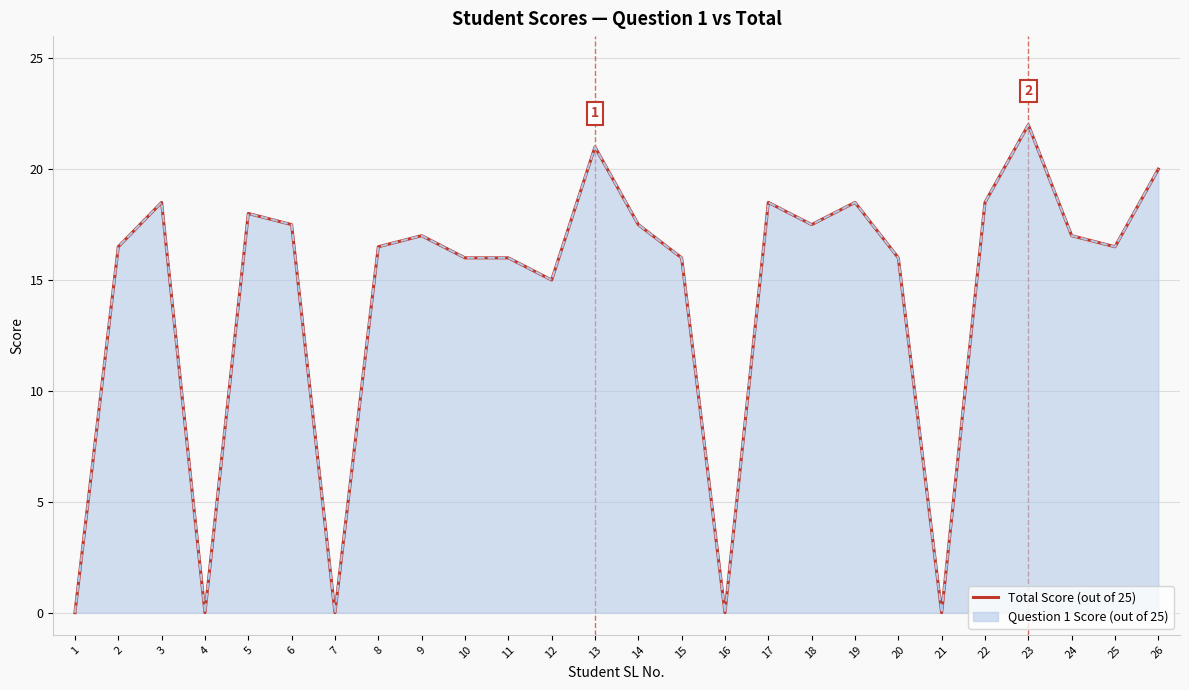

What is the change in value from 2 to 9?

+0.5